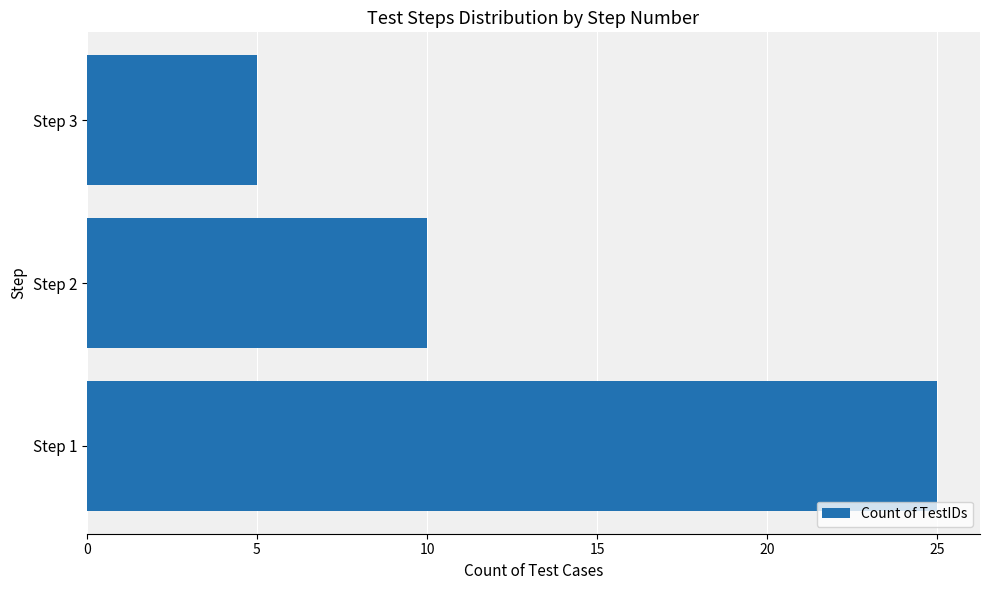

What is the greatest value displayed?

25